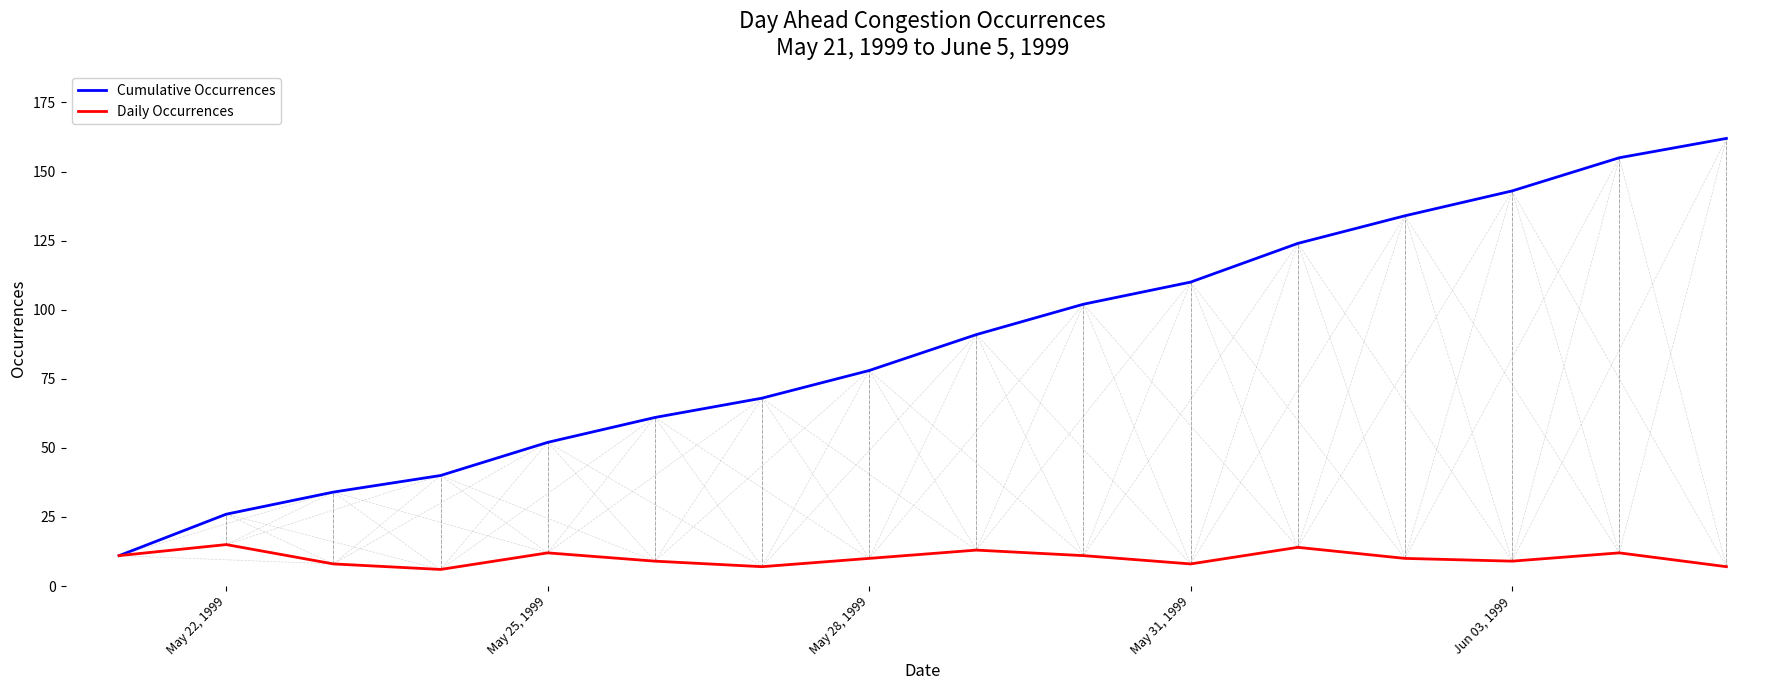

How many series are shown in this chart?

2